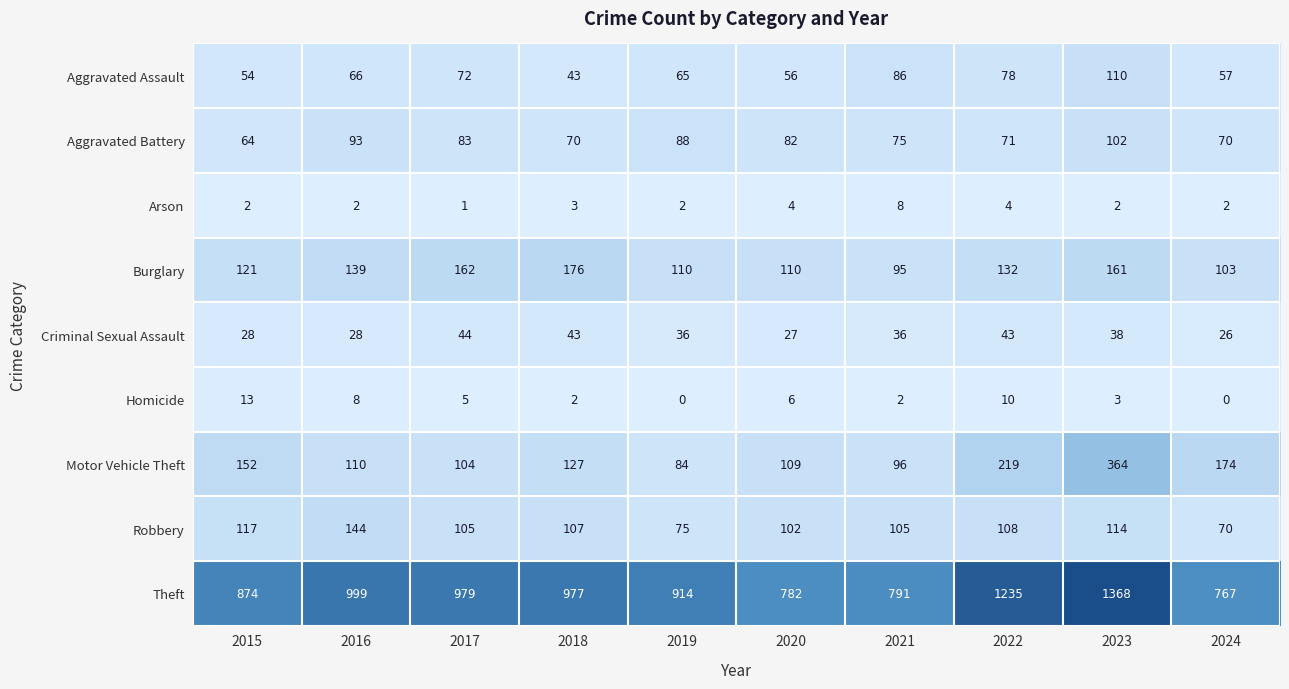

What is the total value across all series at 2021?

1294